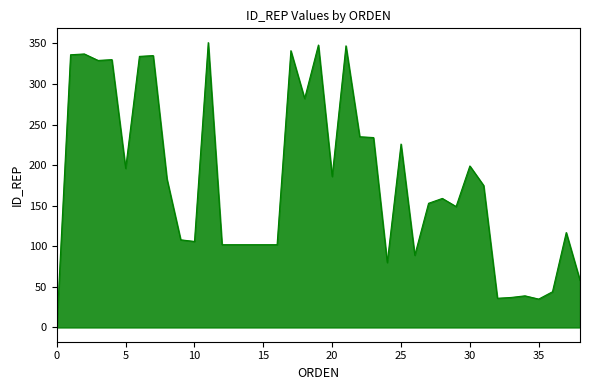

What is the maximum value shown in the chart?

351